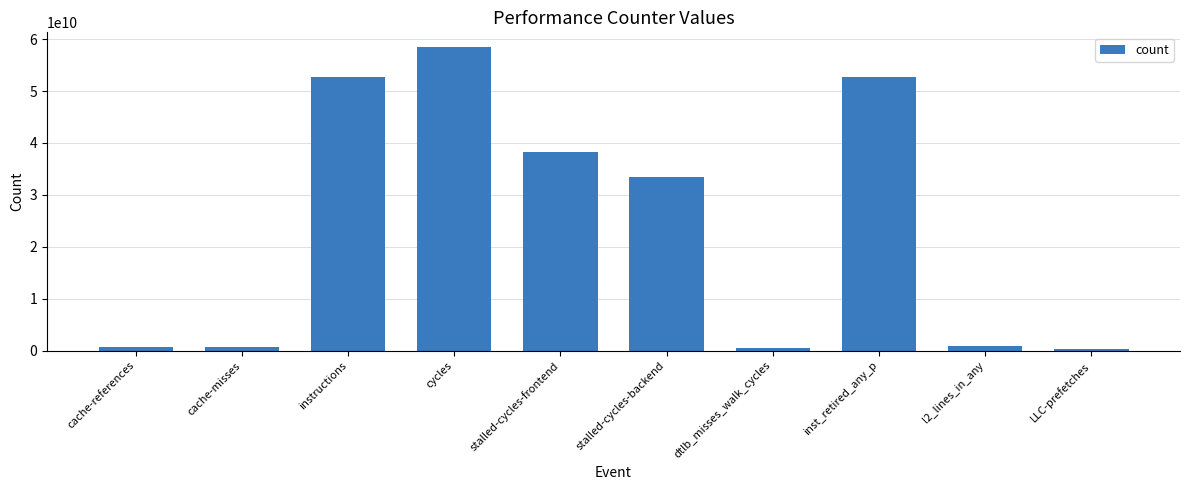

The chart shows a value of 33462325059 at stalled-cycles-backend. True or false?

True